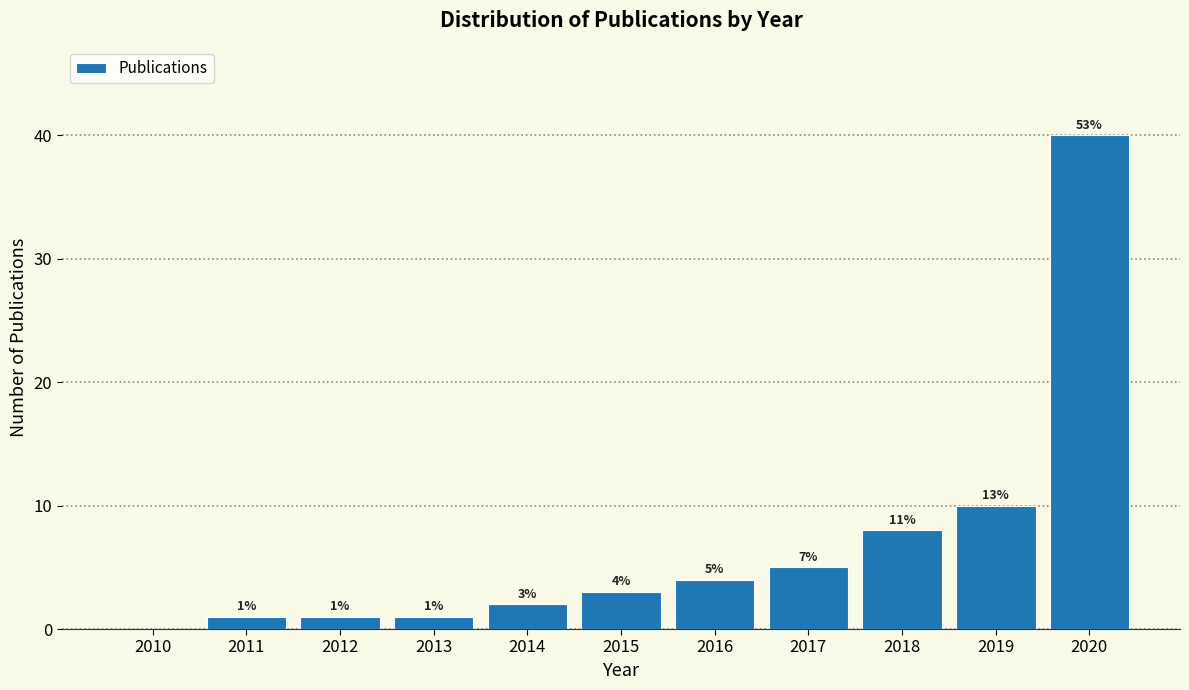

Reading left to right, list all the values displayed in this chart.

2010=0	2011=1	2012=1	2013=1	2014=2	2015=3	2016=4	2017=5	2018=8	2019=10	2020=40